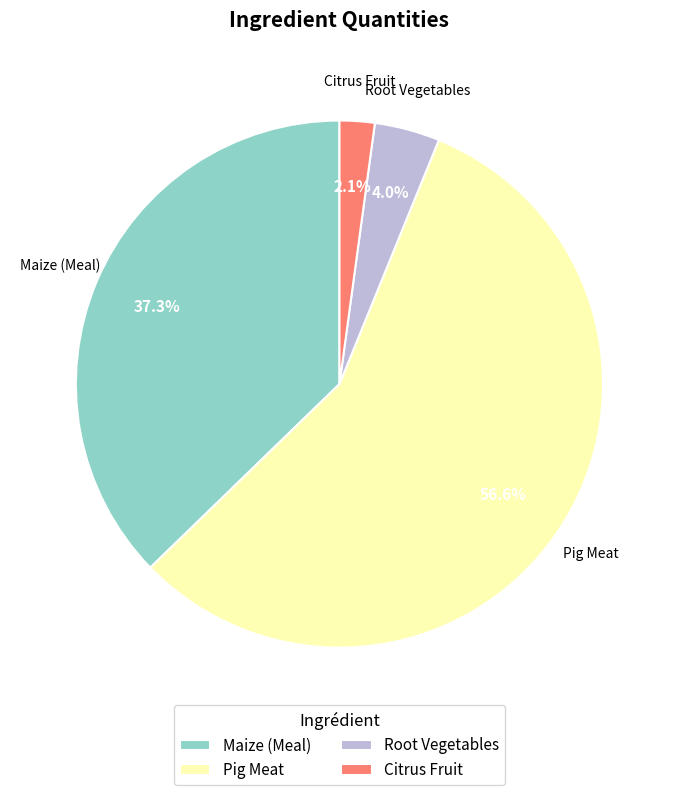

Which has a higher value, Maize (Meal) or Root Vegetables?

Maize (Meal)